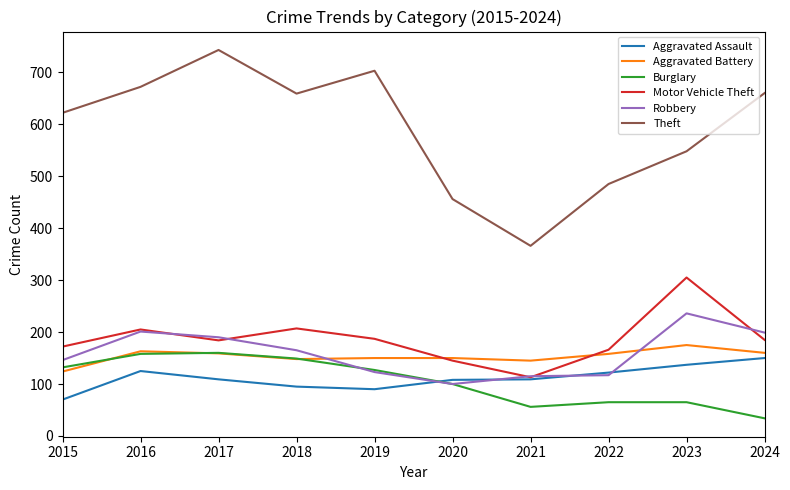

Which category has the highest value in the Robbery series?

2023